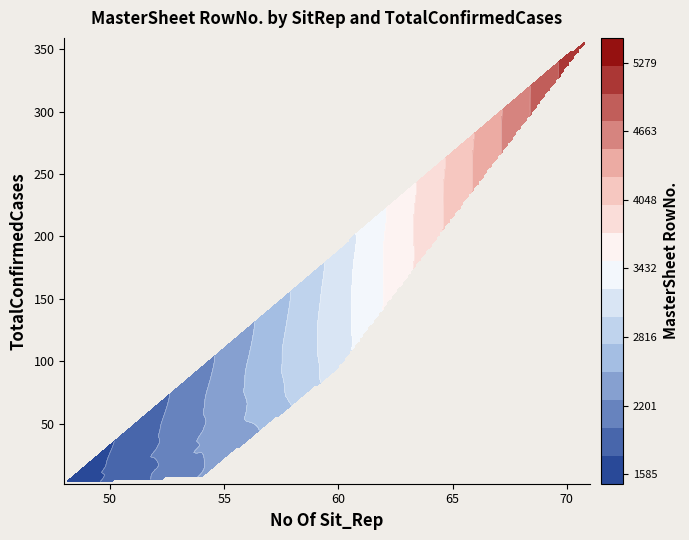

Reading right to left, list all the values displayed in this chart.

2: 23=5279	22=5074	21=4870	20=4670	19=4470	18=4275	17=4077	16=3880	15=3689	14=3502	13=3320	12=3142	11=2970	10=2807	9=2647	8=2493	7=2393	6=2273	5=2144	4=2024	3=1902	2=1796	1=1685	0=1585
4: 23=5279	22=5074	21=4870	20=4670	19=4470	18=4275	17=4077	16=3880	15=3689	14=3502	13=3320	12=3142	11=2970	10=2807	9=2647	8=2493	7=2393	6=2273	5=2144	4=2024	3=1902	2=1796	1=1685	0=1585
7: 23=5279	22=5074	21=4870	20=4670	19=4470	18=4275	17=4077	16=3880	15=3689	14=3502	13=3320	12=3142	11=2970	10=2807	9=2647	8=2493	7=2393	6=2273	5=2144	4=2024	3=1902	2=1796	1=1685	0=1585
43: 23=5279	22=5074	21=4870	20=4670	19=4470	18=4275	17=4077	16=3880	15=3689	14=3502	13=3320	12=3142	11=2970	10=2807	9=2647	8=2493	7=2393	6=2273	5=2144	4=2024	3=1902	2=1796	1=1685	0=1585
51: 23=5279	22=5074	21=4870	20=4670	19=4470	18=4275	17=4077	16=3880	15=3689	14=3502	13=3320	12=3142	11=2970	10=2807	9=2647	8=2493	7=2393	6=2273	5=2144	4=2024	3=1902	2=1796	1=1685	0=1585
67: 23=5279	22=5074	21=4870	20=4670	19=4470	18=4275	17=4077	16=3880	15=3689	14=3502	13=3320	12=3142	11=2970	10=2807	9=2647	8=2493	7=2393	6=2273	5=2144	4=2024	3=1902	2=1796	1=1685	0=1585
81: 23=5279	22=5074	21=4870	20=4670	19=4470	18=4275	17=4077	16=3880	15=3689	14=3502	13=3320	12=3142	11=2970	10=2807	9=2647	8=2493	7=2393	6=2273	5=2144	4=2024	3=1902	2=1796	1=1685	0=1585
92: 23=5279	22=5074	21=4870	20=4670	19=4470	18=4275	17=4077	16=3880	15=3689	14=3502	13=3320	12=3142	11=2970	10=2807	9=2647	8=2493	7=2393	6=2273	5=2144	4=2024	3=1902	2=1796	1=1685	0=1585
94: 23=5279	22=5074	21=4870	20=4670	19=4470	18=4275	17=4077	16=3880	15=3689	14=3502	13=3320	12=3142	11=2970	10=2807	9=2647	8=2493	7=2393	6=2273	5=2144	4=2024	3=1902	2=1796	1=1685	0=1585
127: 23=5279	22=5074	21=4870	20=4670	19=4470	18=4275	17=4077	16=3880	15=3689	14=3502	13=3320	12=3142	11=2970	10=2807	9=2647	8=2493	7=2393	6=2273	5=2144	4=2024	3=1902	2=1796	1=1685	0=1585
163: 23=5279	22=5074	21=4870	20=4670	19=4470	18=4275	17=4077	16=3880	15=3689	14=3502	13=3320	12=3142	11=2970	10=2807	9=2647	8=2493	7=2393	6=2273	5=2144	4=2024	3=1902	2=1796	1=1685	0=1585
185: 23=5279	22=5074	21=4870	20=4670	19=4470	18=4275	17=4077	16=3880	15=3689	14=3502	13=3320	12=3142	11=2970	10=2807	9=2647	8=2493	7=2393	6=2273	5=2144	4=2024	3=1902	2=1796	1=1685	0=1585
201: 23=5279	22=5074	21=4870	20=4670	19=4470	18=4275	17=4077	16=3880	15=3689	14=3502	13=3320	12=3142	11=2970	10=2807	9=2647	8=2493	7=2393	6=2273	5=2144	4=2024	3=1902	2=1796	1=1685	0=1585
220: 23=5279	22=5074	21=4870	20=4670	19=4470	18=4275	17=4077	16=3880	15=3689	14=3502	13=3320	12=3142	11=2970	10=2807	9=2647	8=2493	7=2393	6=2273	5=2144	4=2024	3=1902	2=1796	1=1685	0=1585
242: 23=5279	22=5074	21=4870	20=4670	19=4470	18=4275	17=4077	16=3880	15=3689	14=3502	13=3320	12=3142	11=2970	10=2807	9=2647	8=2493	7=2393	6=2273	5=2144	4=2024	3=1902	2=1796	1=1685	0=1585
264: 23=5279	22=5074	21=4870	20=4670	19=4470	18=4275	17=4077	16=3880	15=3689	14=3502	13=3320	12=3142	11=2970	10=2807	9=2647	8=2493	7=2393	6=2273	5=2144	4=2024	3=1902	2=1796	1=1685	0=1585
293: 23=5279	22=5074	21=4870	20=4670	19=4470	18=4275	17=4077	16=3880	15=3689	14=3502	13=3320	12=3142	11=2970	10=2807	9=2647	8=2493	7=2393	6=2273	5=2144	4=2024	3=1902	2=1796	1=1685	0=1585
331: 23=5279	22=5074	21=4870	20=4670	19=4470	18=4275	17=4077	16=3880	15=3689	14=3502	13=3320	12=3142	11=2970	10=2807	9=2647	8=2493	7=2393	6=2273	5=2144	4=2024	3=1902	2=1796	1=1685	0=1585
346: 23=5279	22=5074	21=4870	20=4670	19=4470	18=4275	17=4077	16=3880	15=3689	14=3502	13=3320	12=3142	11=2970	10=2807	9=2647	8=2493	7=2393	6=2273	5=2144	4=2024	3=1902	2=1796	1=1685	0=1585
359: 23=5279	22=5074	21=4870	20=4670	19=4470	18=4275	17=4077	16=3880	15=3689	14=3502	13=3320	12=3142	11=2970	10=2807	9=2647	8=2493	7=2393	6=2273	5=2144	4=2024	3=1902	2=1796	1=1685	0=1585